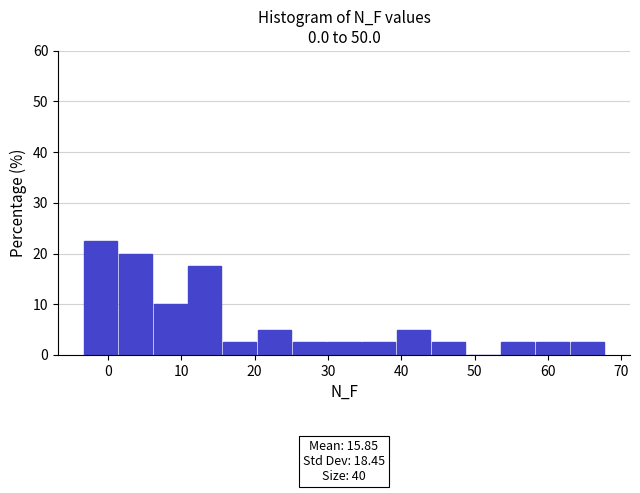

Which range on the x-axis has the tallest bar?

-3 to 1